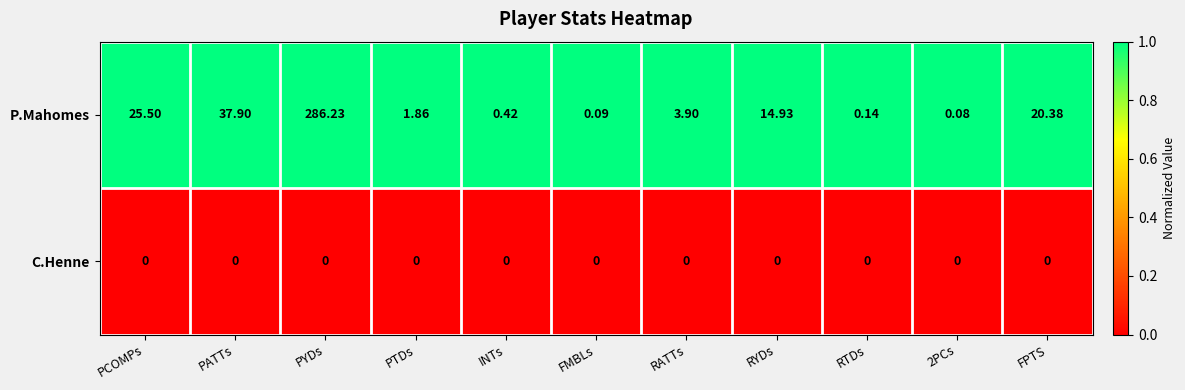

Which series has the largest range (max minus min)?

P.Mahomes